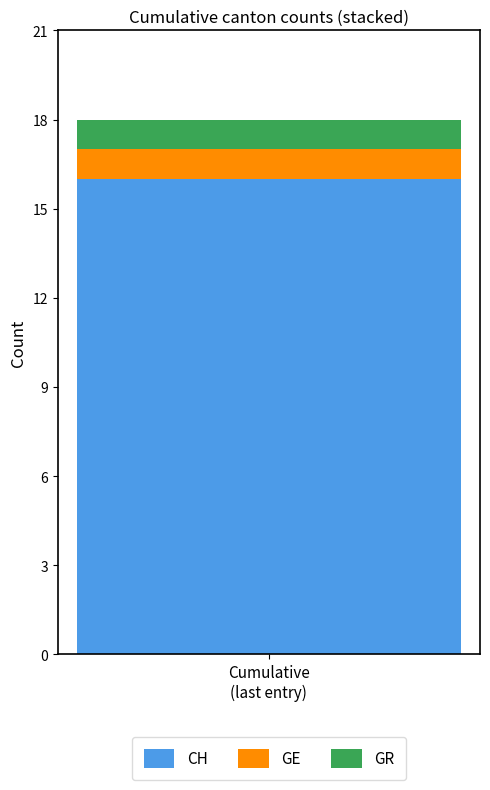

What is the lowest value of the CH series?

16